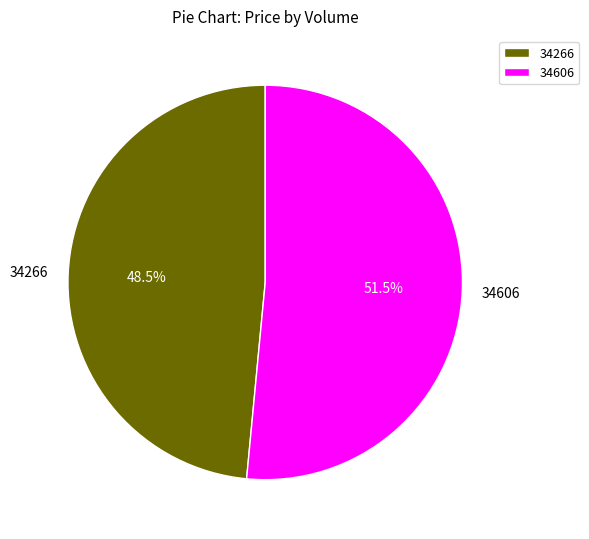

The 34266 slice represents 34% of the pie. True or false?

False